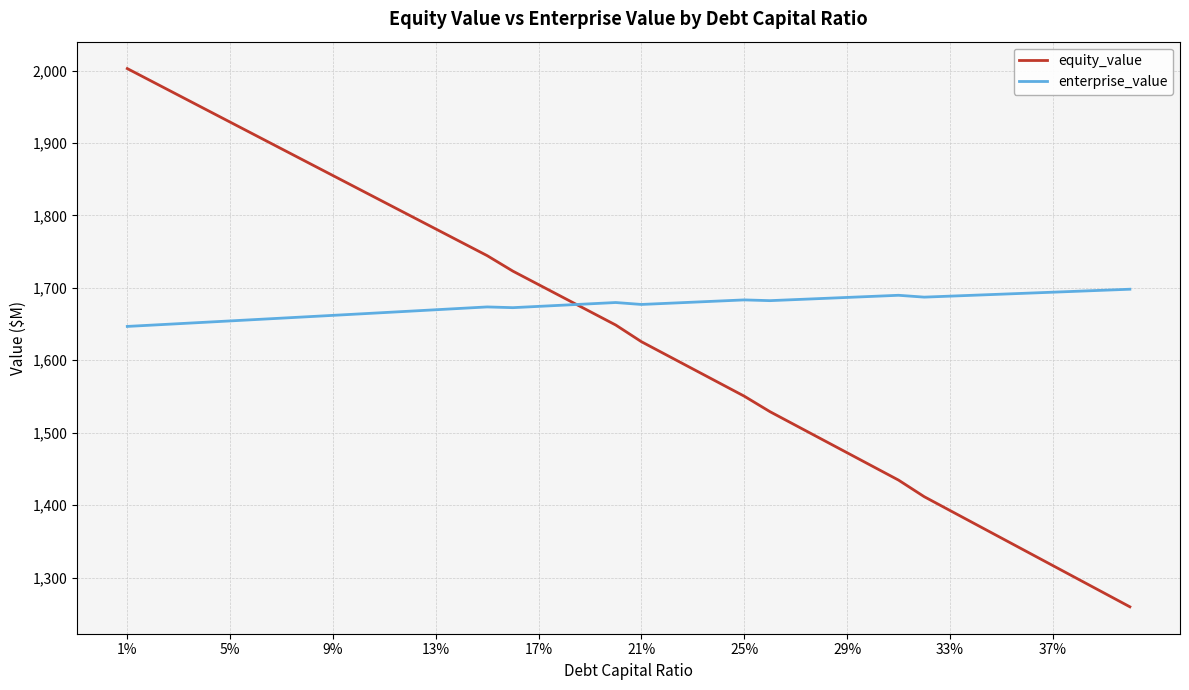

What is the difference between the maximum and minimum values in the equity_value series?

743.2